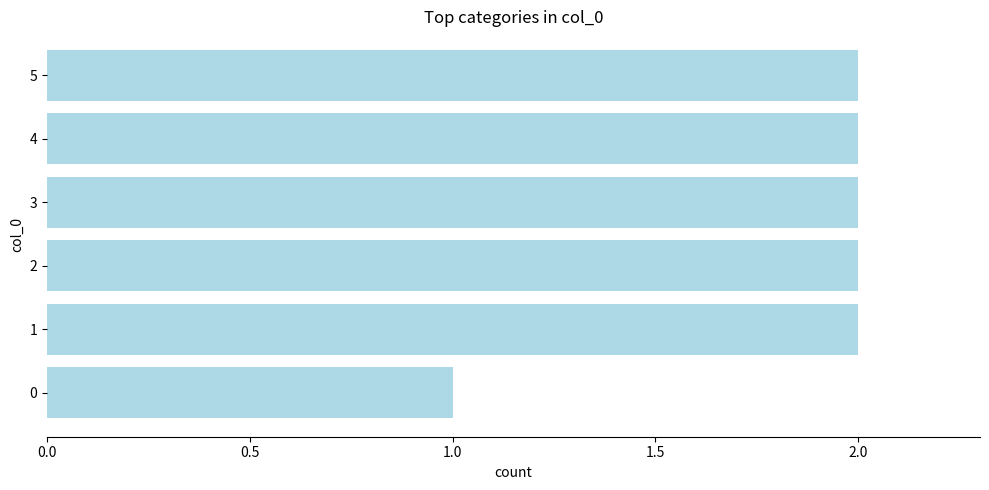

What is the greatest value displayed?

2